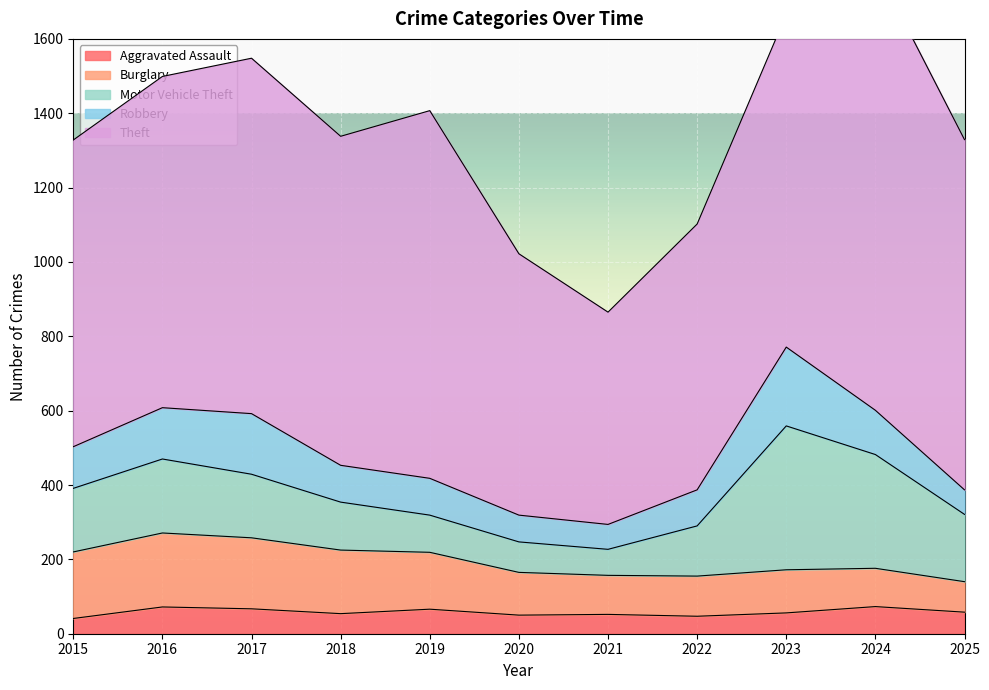

Which series has the widest spread of values?

Theft